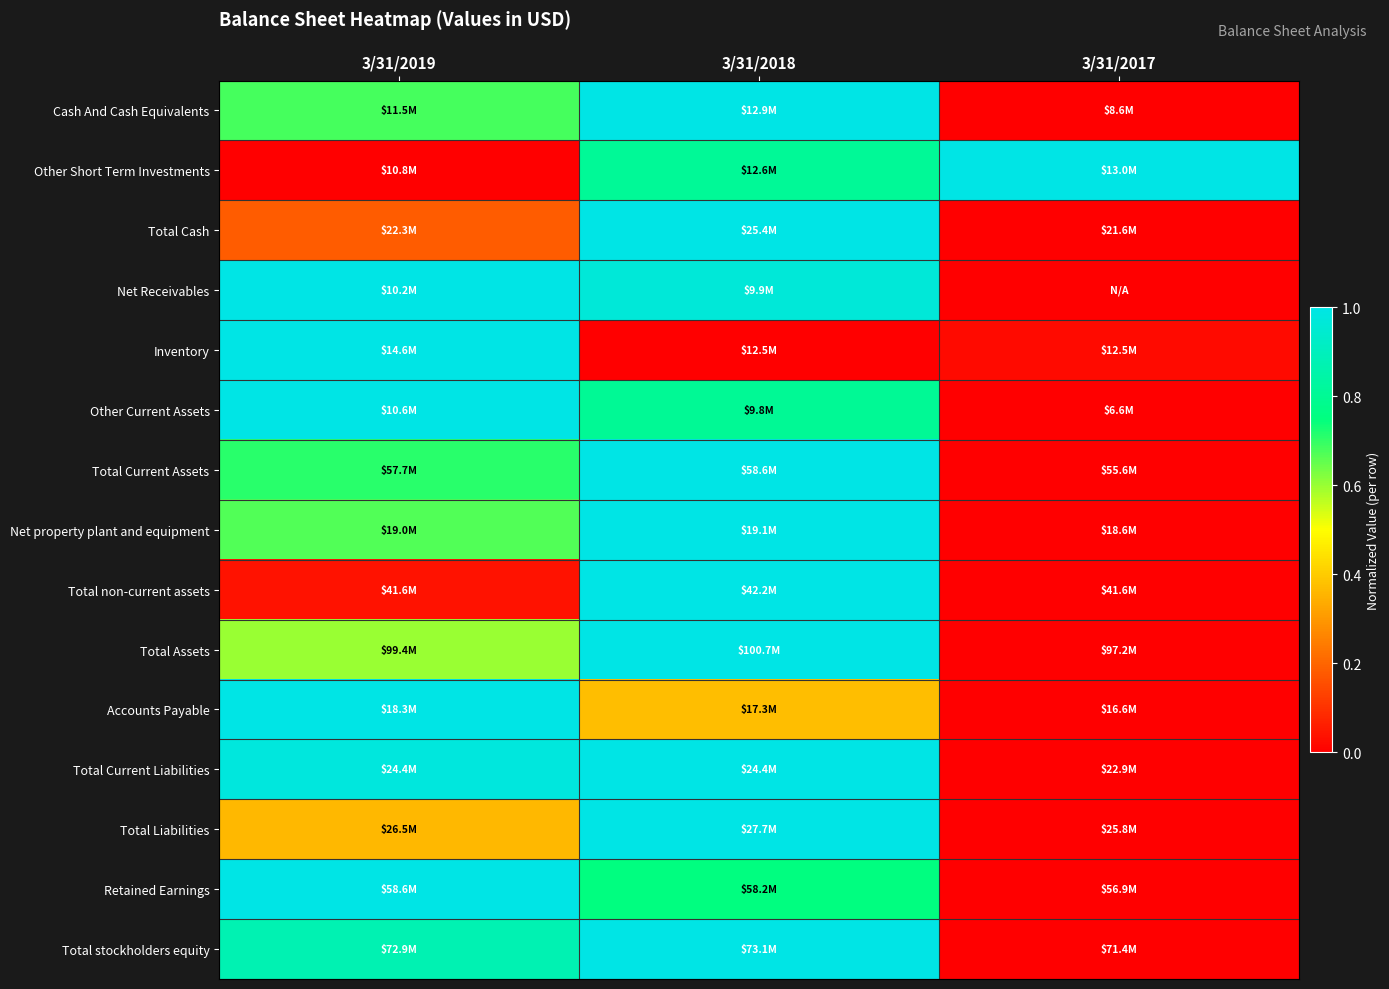

Reading left to right, what are all the values shown in this chart?

Cash And Cash Equivalents: 3/31/2019=0.7	3/31/2018=1.0	3/31/2017=0.0
Other Short Term Investments: 3/31/2019=0.0	3/31/2018=0.8	3/31/2017=1.0
Total Cash: 3/31/2019=0.2	3/31/2018=1.0	3/31/2017=0.0
Net Receivables: 3/31/2019=1.0	3/31/2018=1.0	3/31/2017=0.0
Inventory: 3/31/2019=1.0	3/31/2018=0.0	3/31/2017=0.0
Other Current Assets: 3/31/2019=1.0	3/31/2018=0.8	3/31/2017=0.0
Total Current Assets: 3/31/2019=0.7	3/31/2018=1.0	3/31/2017=0.0
Net property plant and equipment: 3/31/2019=0.7	3/31/2018=1.0	3/31/2017=0.0
Total non-current assets: 3/31/2019=0.0	3/31/2018=1.0	3/31/2017=0.0
Total Assets: 3/31/2019=0.6	3/31/2018=1.0	3/31/2017=0.0
Accounts Payable: 3/31/2019=1.0	3/31/2018=0.4	3/31/2017=0.0
Total Current Liabilities: 3/31/2019=1.0	3/31/2018=1.0	3/31/2017=0.0
Total Liabilities: 3/31/2019=0.4	3/31/2018=1.0	3/31/2017=0.0
Retained Earnings: 3/31/2019=1.0	3/31/2018=0.8	3/31/2017=0.0
Total stockholders equity: 3/31/2019=0.9	3/31/2018=1.0	3/31/2017=0.0